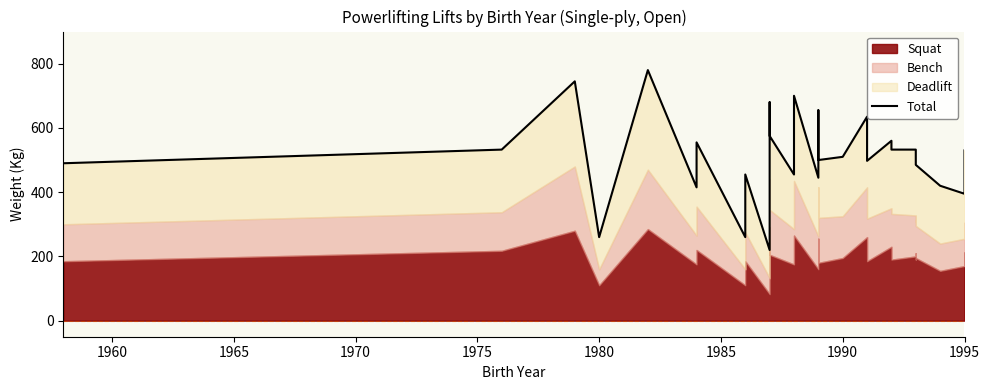

What is the difference between the second highest and second lowest values?

485.0